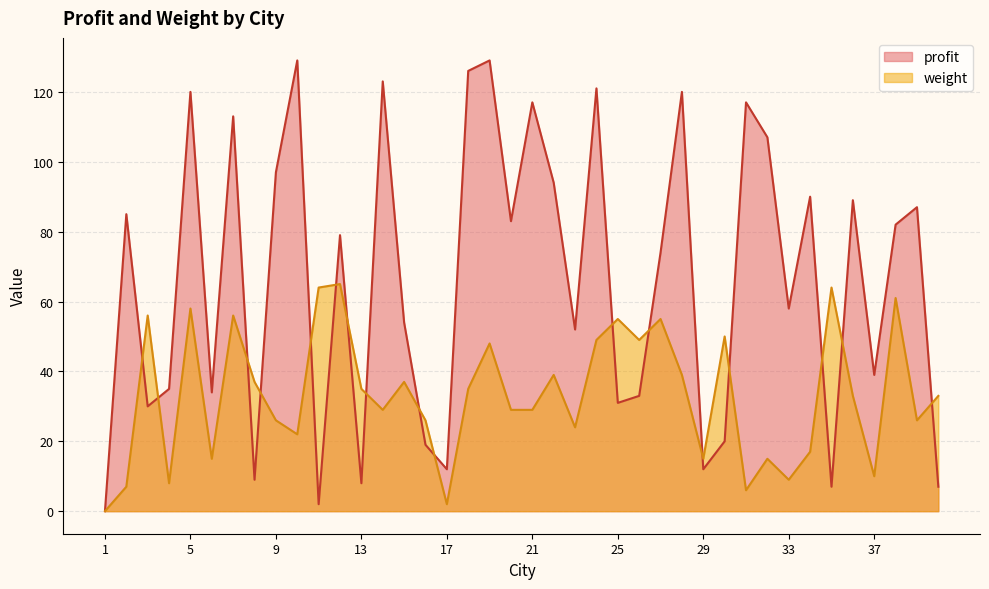

Reading left to right, extract all data points from this chart.

profit: 0	85	30	35	120	34	113	9	97	129	2	79	8	123	54	19	12	126	129	83	117	94	52	121	31	33	74	120	12	20	117	107	58	90	7	89	39	82	87	7
weight: 0	7	56	8	58	15	56	37	26	22	64	65	35	29	37	26	2	35	48	29	29	39	24	49	55	49	55	39	15	50	6	15	9	17	64	33	10	61	26	33